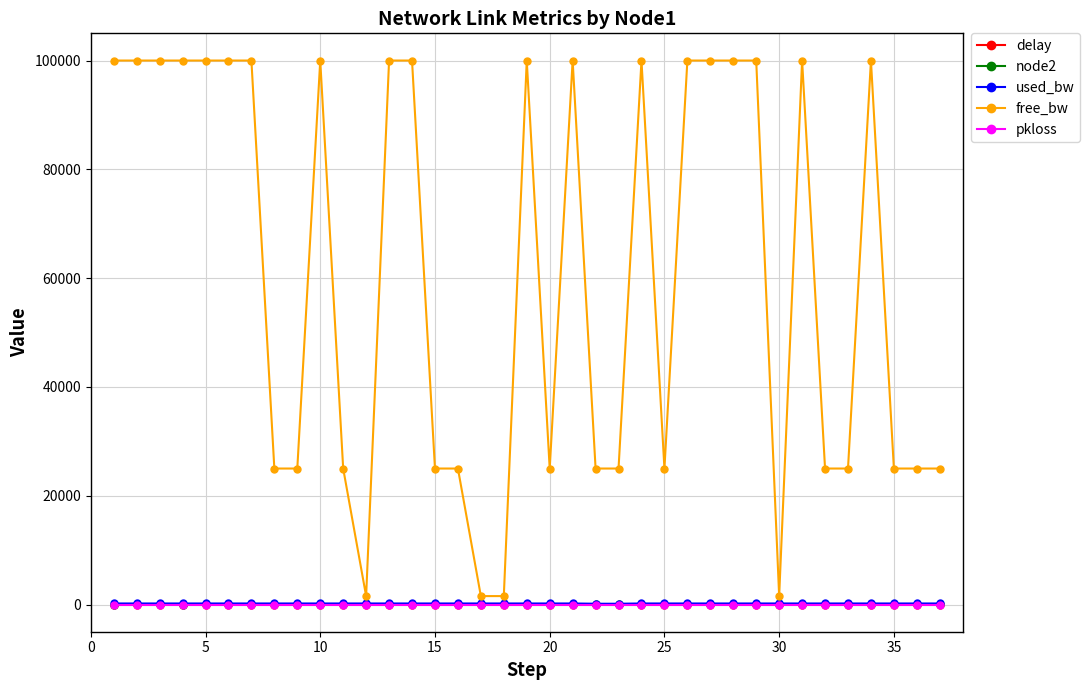

How many data points in used_bw are less than 191?

2